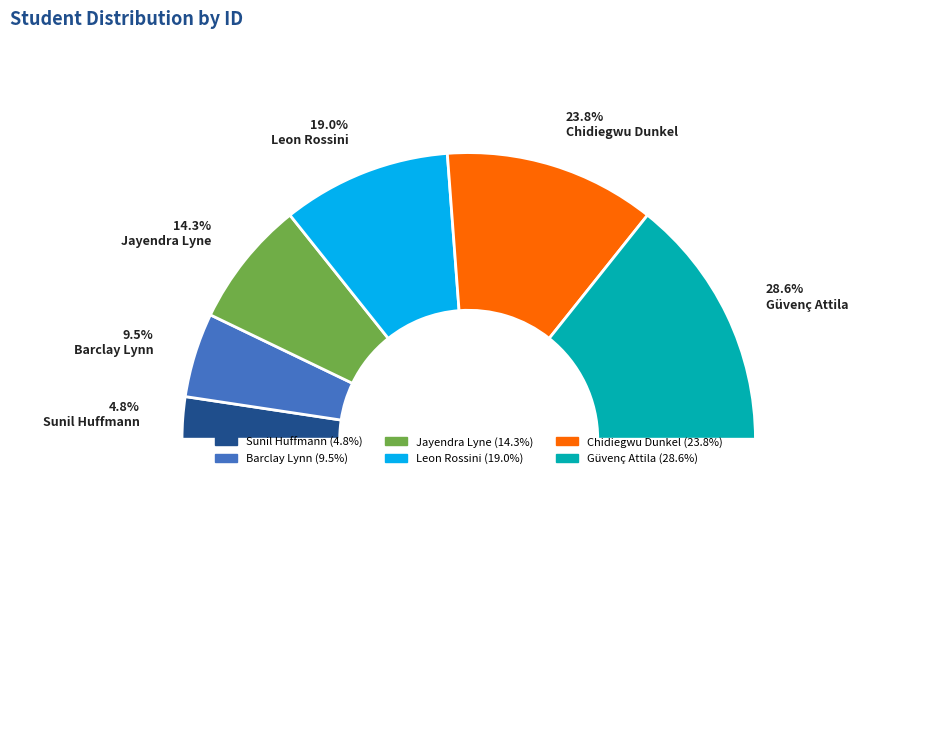

Does any single category account for the majority?

No